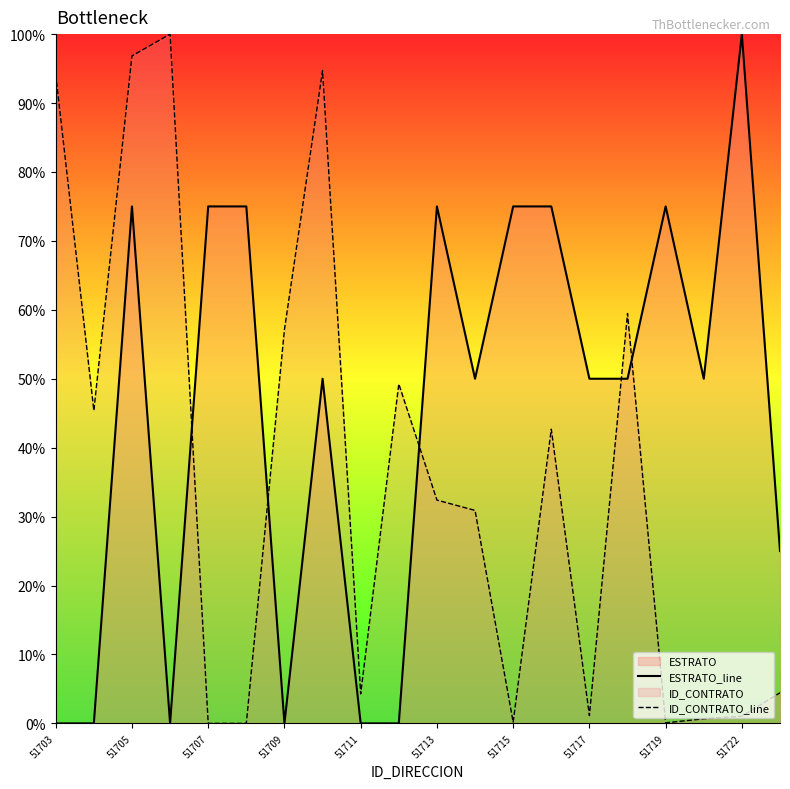

True or false: ESTRATO_line has a value of 75.0 at 51719.

True